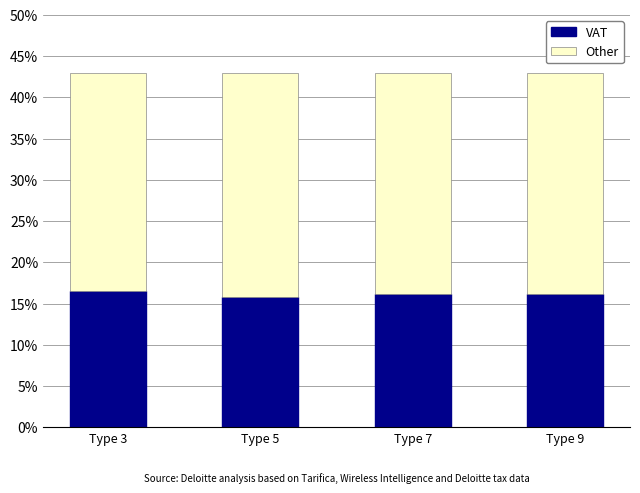

What is the total value across all series at Type 3?

43.0